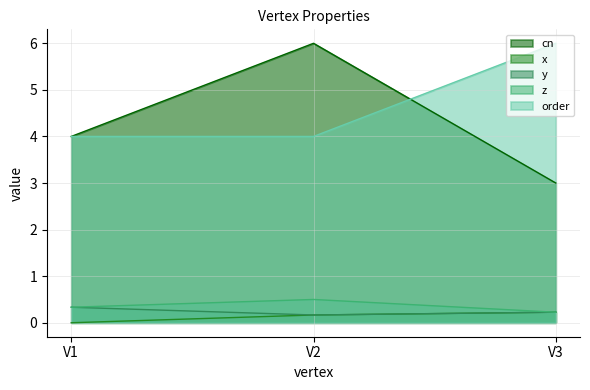

Does the chart have visible grid lines?

Yes